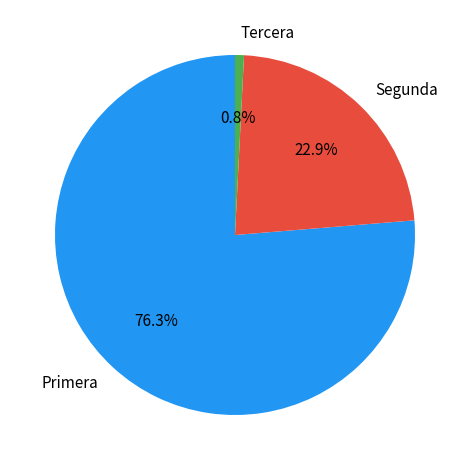

Is there any slice that represents more than half of the pie?

Yes